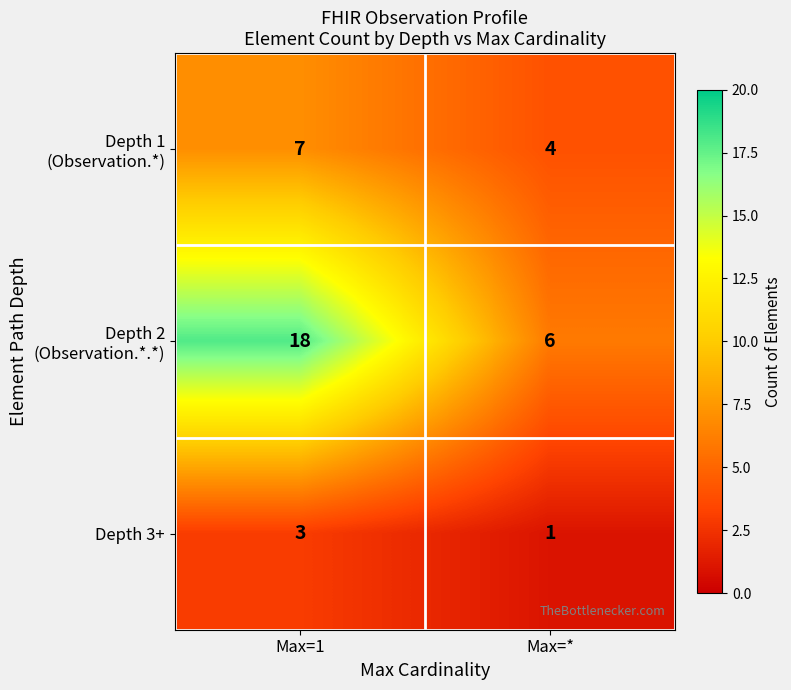

What is the sum of all Depth 3+ values?

4